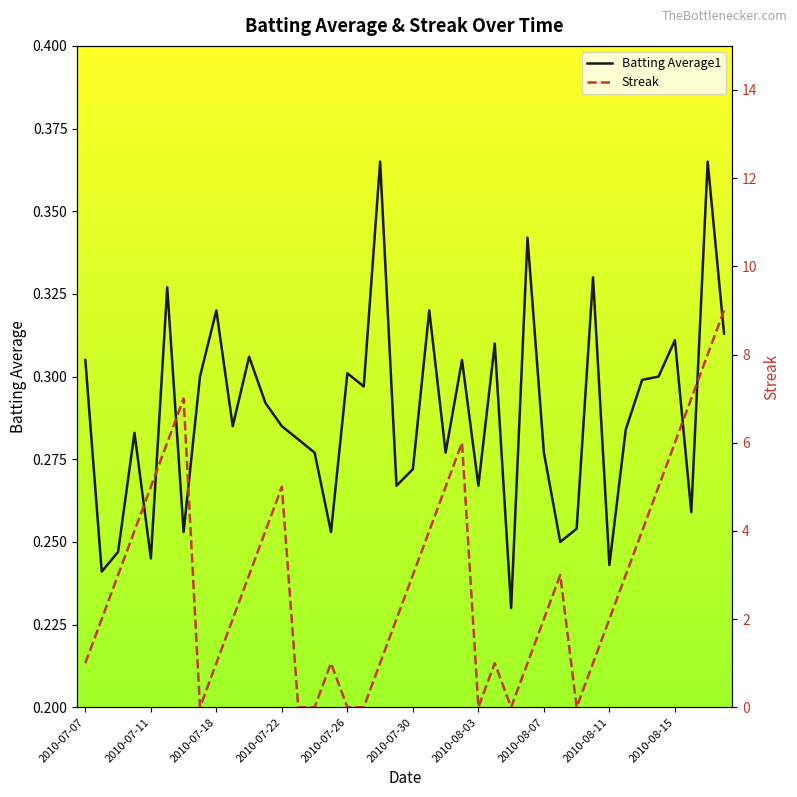

True or false: Streak has more than 2 points higher than both neighbors.

True